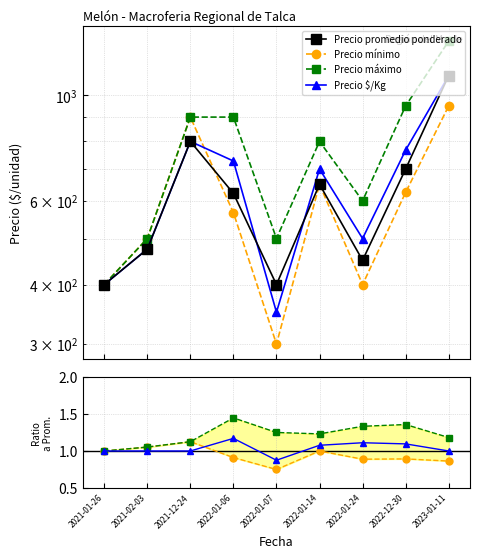

Which category has the lowest value in the Precio $/Kg series?

2022-01-07